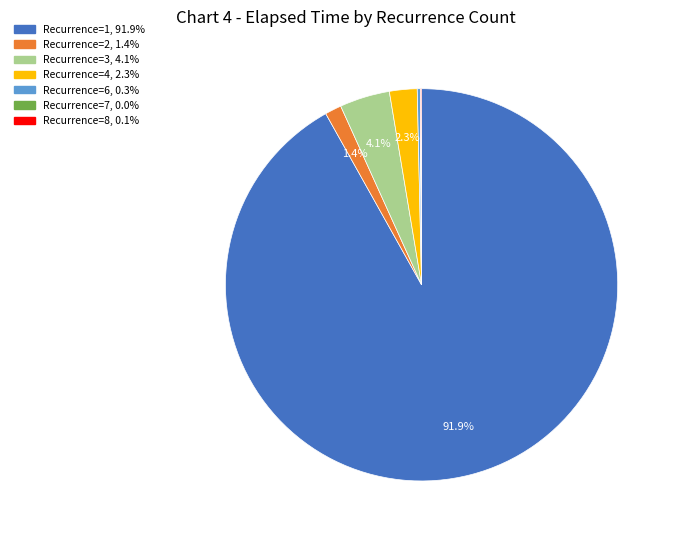

Does any single category account for the majority?

Yes